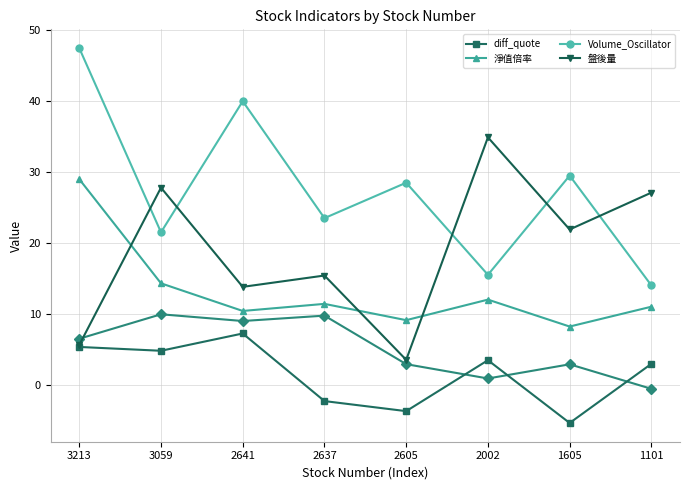

At 2637, list the series in order from largest to smallest.

Volume_Oscillator, 盤後量, 淨值倍率, diff_quote